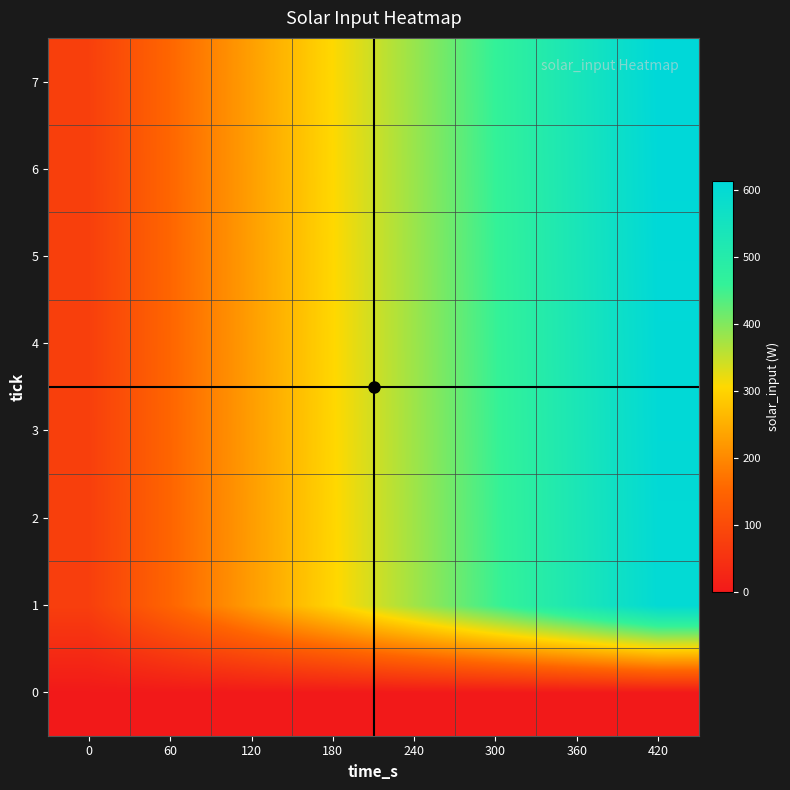

What is the difference between the highest and lowest values at 300?

459.2